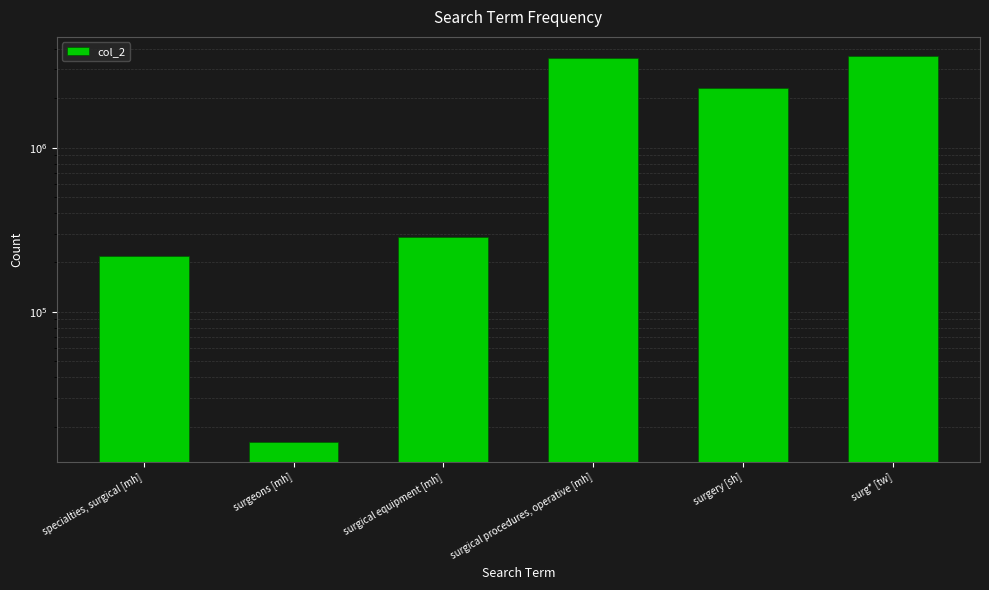

Does the chart contain any negative values?

No